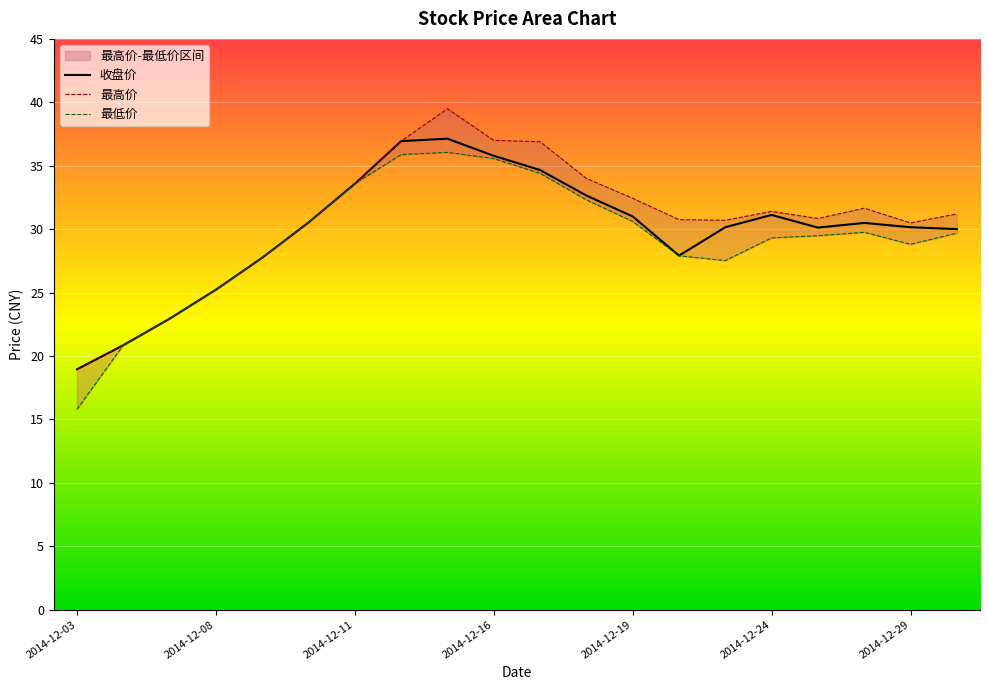

At which label is 最低价 closest to 25?

2014-12-08